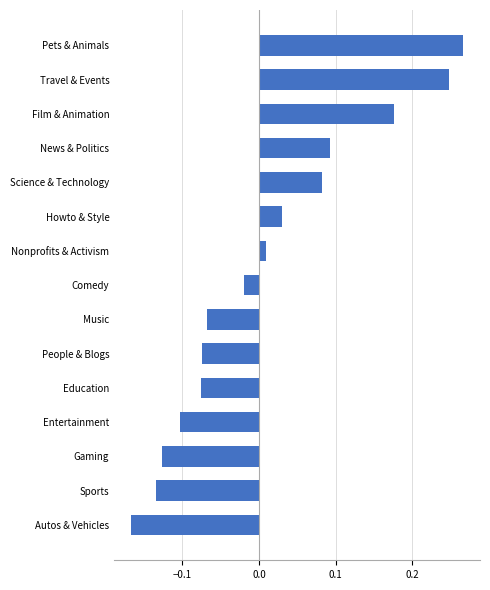

How many values are below 0?

8